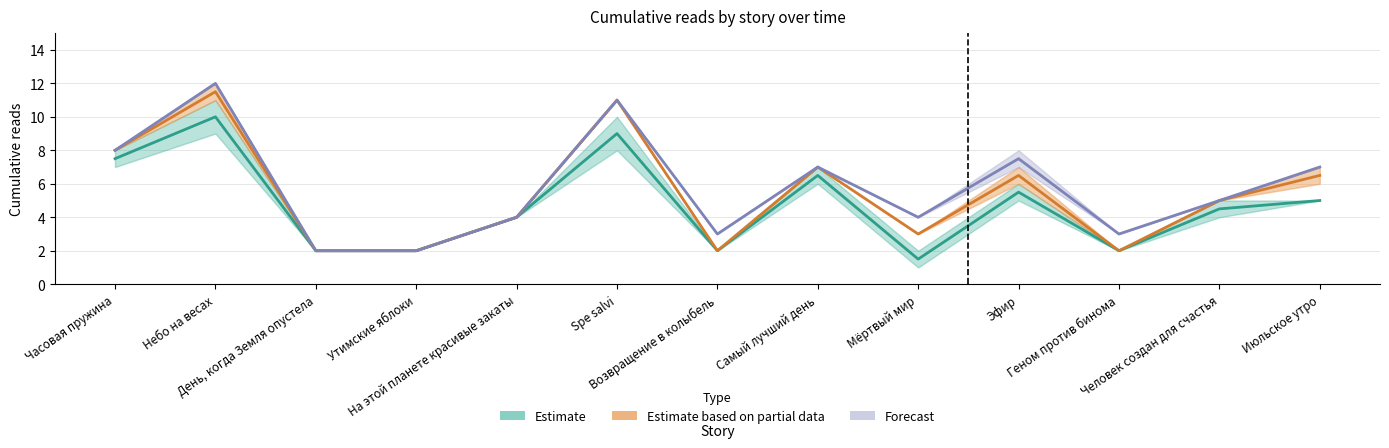

True or false: 09.08 04:20 and 08.08 19:30 cross at least once.

False